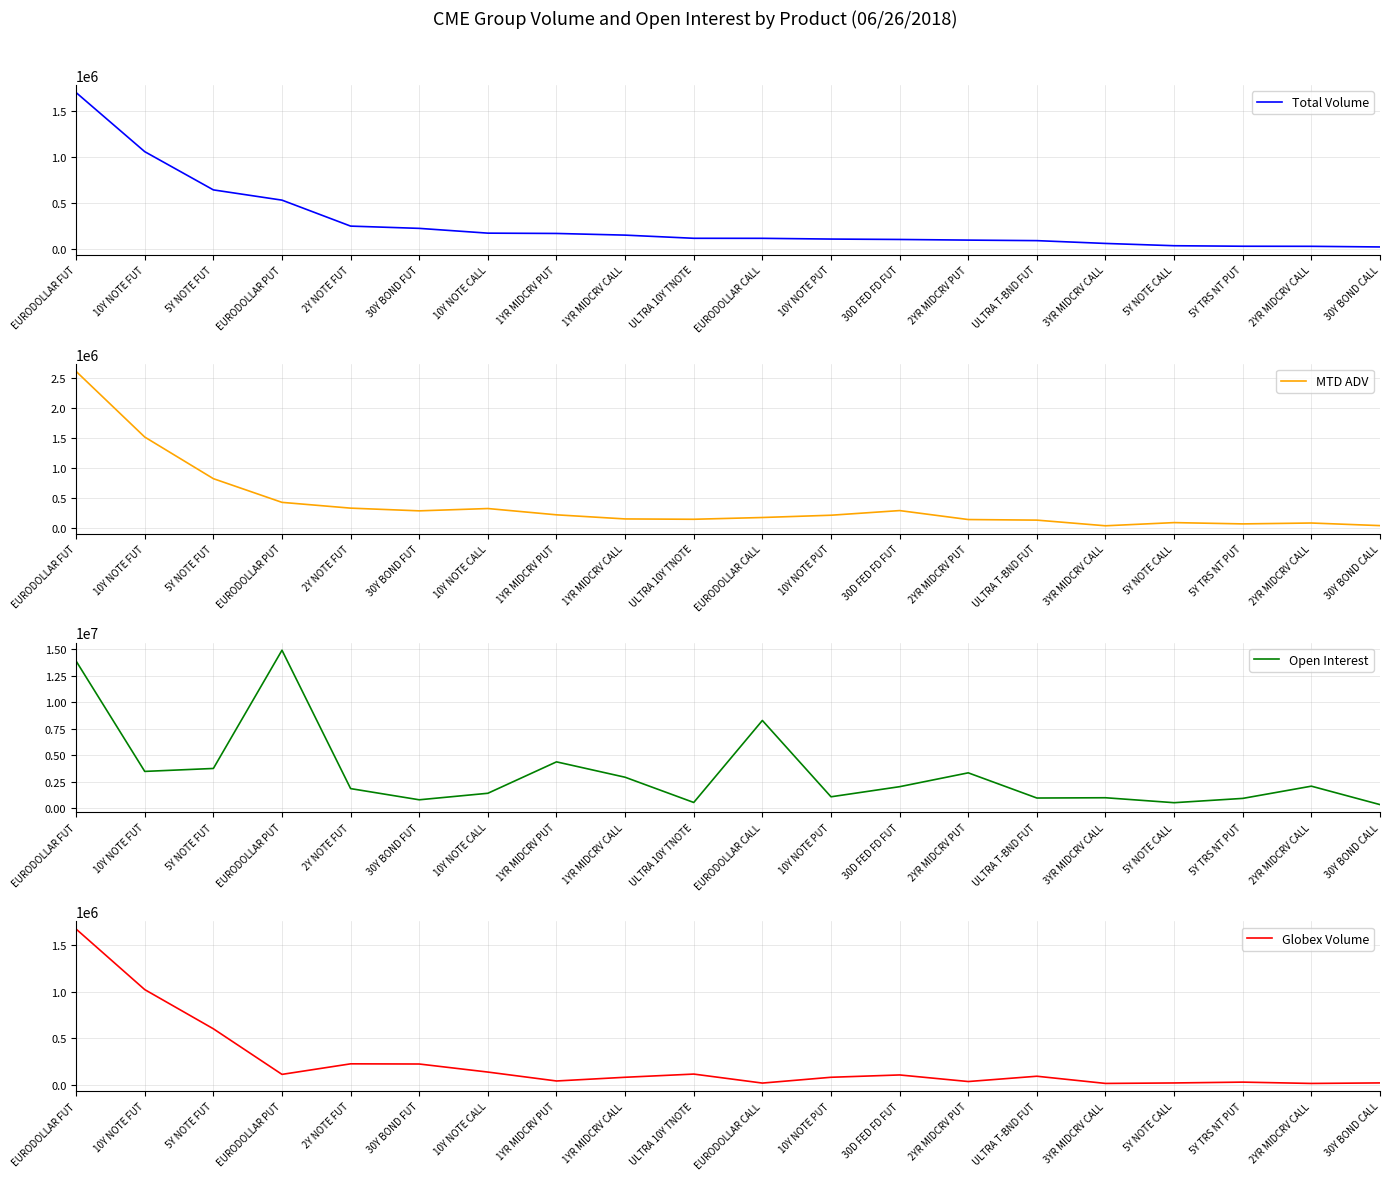

Where does the MTD ADV series first go above 211893?

EURODOLLAR FUT